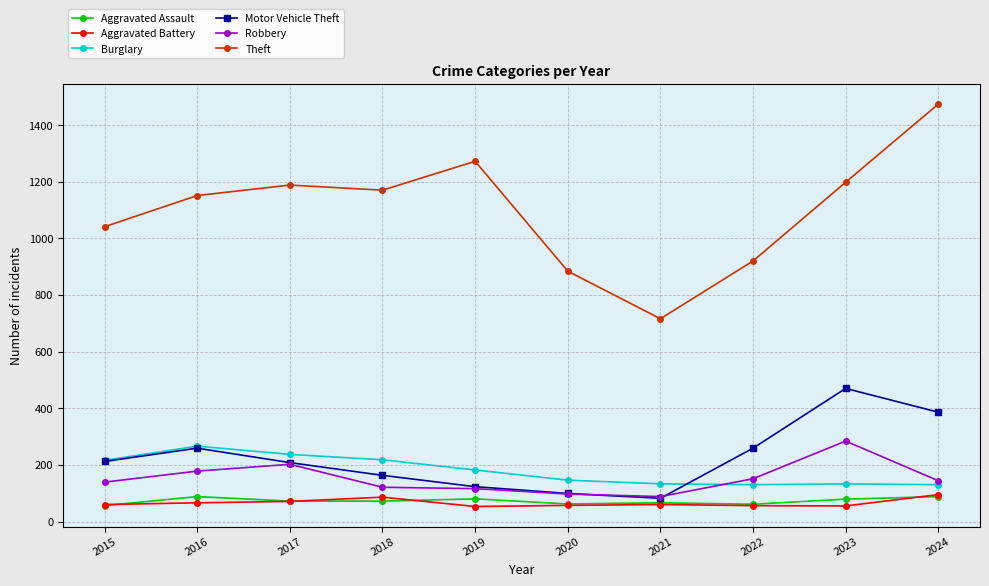

What is the difference between the highest and lowest values at 2023?

1143